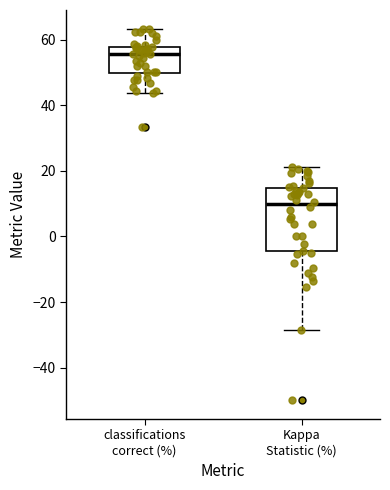

Reading left to right, read every box against the y-axis: the position of its median line, the range the box covers, and the ends of its whiskers. The values are not printed on the chart, so give them approximately, as read against the axis.

classifications correct (%): median 56, box 50 to 58, whiskers 44 to 64
Kappa Statistic (%): median 10, box -4 to 14, whiskers -28 to 22